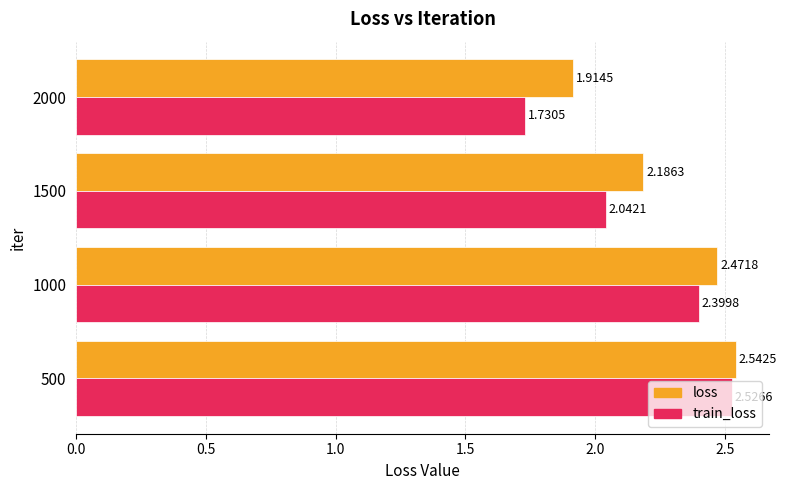

Between 1500 and 2000, which series saw the biggest shift?

train_loss